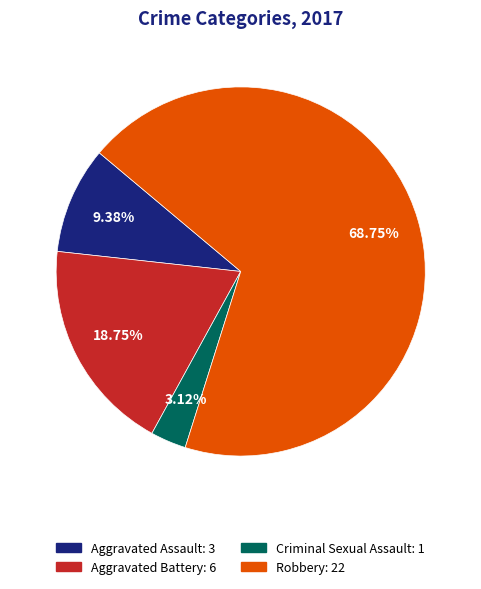

Rank the categories by value from highest to lowest.

Robbery, Aggravated Battery, Aggravated Assault, Criminal Sexual Assault